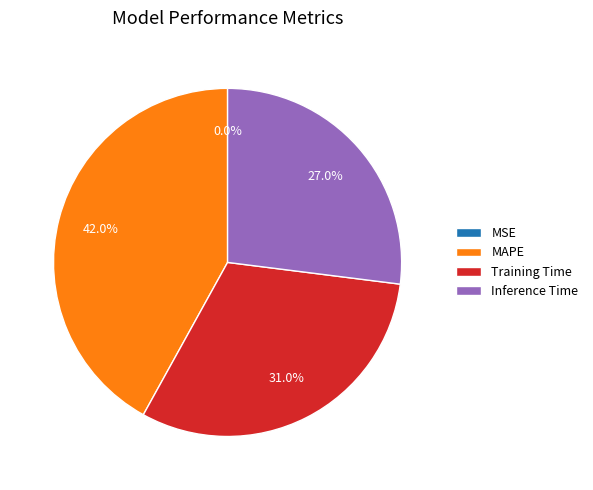

True or false: Inference Time accounts for 35% of the total.

False